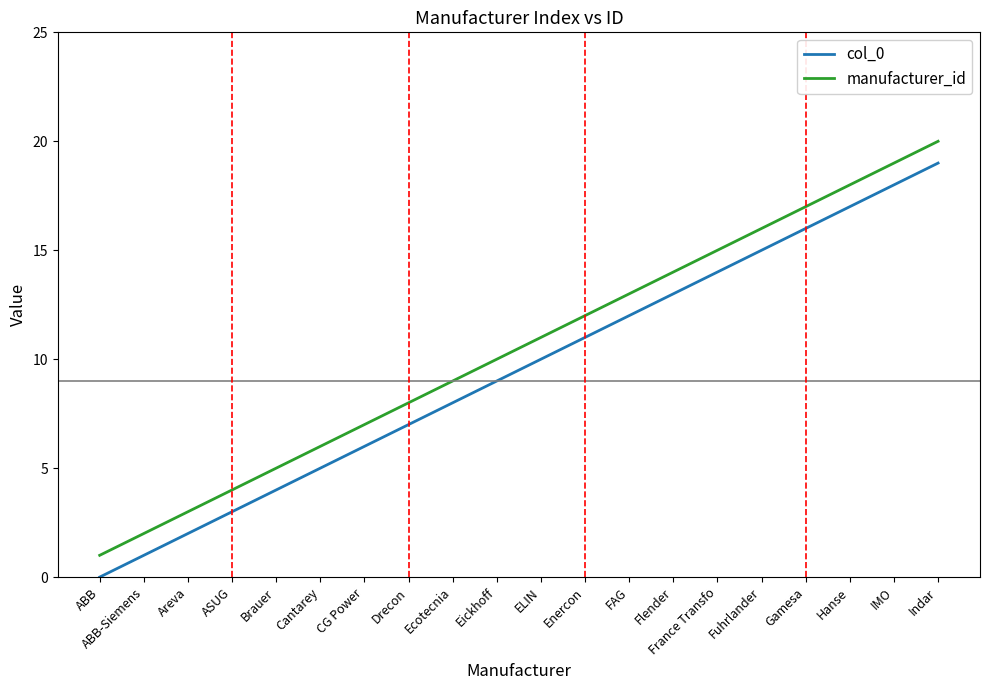

Reading left to right, transcribe all the data shown in this chart.

col_0: ABB=0	ABB-Siemens=1	Areva=2	ASUG=3	Brauer=4	Cantarey=5	CG Power=6	Drecon=7	Ecotecnia=8	Eickhoff=9	ELIN=10	Enercon=11	FAG=12	Flender=13	France Transfo=14	Fuhrlander=15	Gamesa=16	Hanse=17	IMO=18	Indar=19
manufacturer_id: ABB=1	ABB-Siemens=2	Areva=3	ASUG=4	Brauer=5	Cantarey=6	CG Power=7	Drecon=8	Ecotecnia=9	Eickhoff=10	ELIN=11	Enercon=12	FAG=13	Flender=14	France Transfo=15	Fuhrlander=16	Gamesa=17	Hanse=18	IMO=19	Indar=20